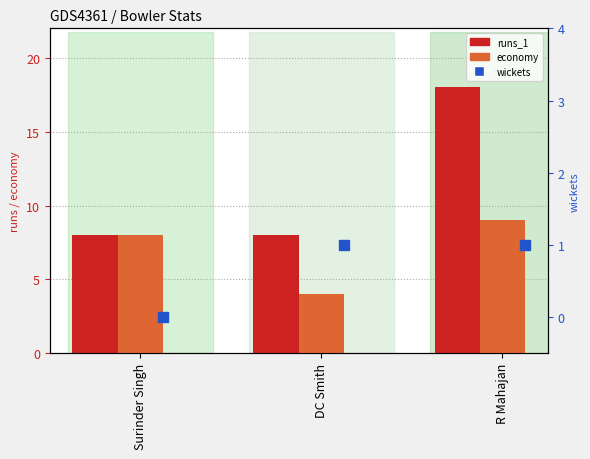

Rank the series by their maximum value, from lowest to highest.

wickets, economy, runs_1